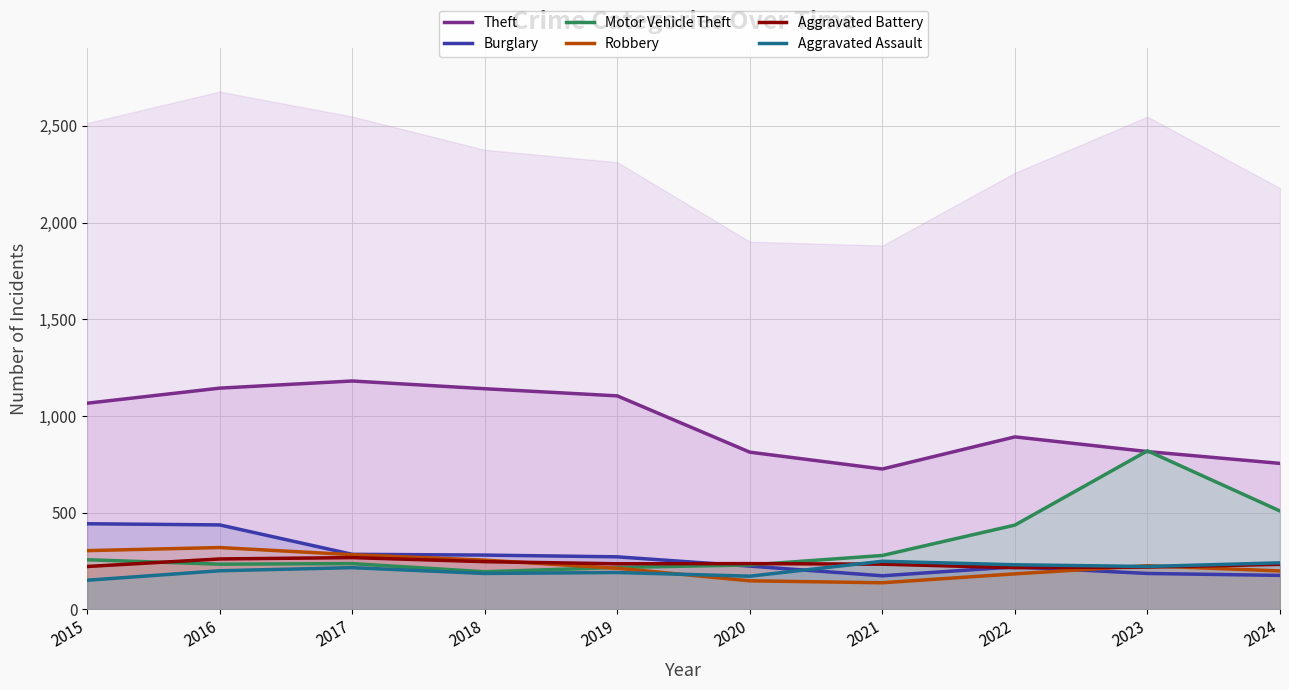

Rank the categories by Robbery value from lowest to highest.

2021, 2020, 2022, 2024, 2019, 2023, 2018, 2017, 2015, 2016